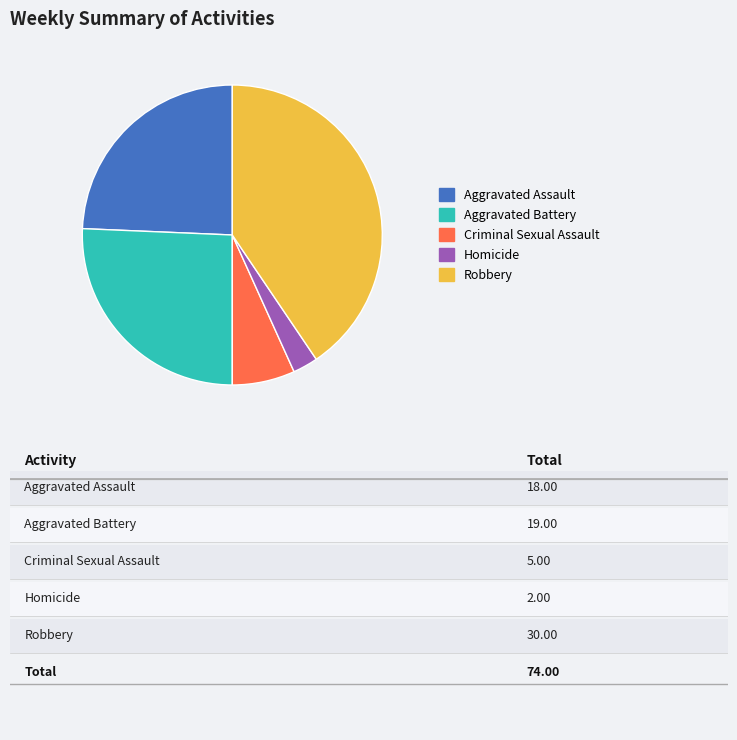

What is the largest slice in the pie chart?

Robbery